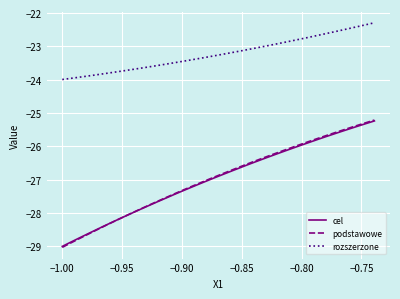

Reading right to left, list all the values displayed in this chart.

cel: -25.2	-25.3	-25.4	-25.5	-25.5	-25.6	-25.7	-25.8	-25.9	-26.0	-26.0	-26.1	-26.2	-26.3	-26.4	-26.5	-26.6	-26.7	-26.8	-26.8	-26.9	-27.0	-27.1	-27.2	-27.3	-27.4	-27.5	-27.6	-27.8	-27.9	-28.0	-28.1	-28.2	-28.3	-28.4	-28.5	-28.6	-28.8	-28.9	-29.0
podstawowe: -25.2	-25.3	-25.4	-25.4	-25.5	-25.6	-25.7	-25.8	-25.8	-25.9	-26.0	-26.1	-26.2	-26.3	-26.4	-26.4	-26.5	-26.6	-26.7	-26.8	-26.9	-27.0	-27.1	-27.2	-27.3	-27.4	-27.5	-27.6	-27.7	-27.9	-28.0	-28.1	-28.2	-28.3	-28.4	-28.5	-28.7	-28.8	-28.9	-29.0
rozszerzone: -22.3	-22.3	-22.4	-22.5	-22.5	-22.6	-22.6	-22.7	-22.7	-22.8	-22.8	-22.9	-22.9	-23.0	-23.0	-23.1	-23.1	-23.1	-23.2	-23.2	-23.3	-23.3	-23.4	-23.4	-23.5	-23.5	-23.5	-23.6	-23.6	-23.6	-23.7	-23.7	-23.8	-23.8	-23.8	-23.9	-23.9	-23.9	-24.0	-24.0